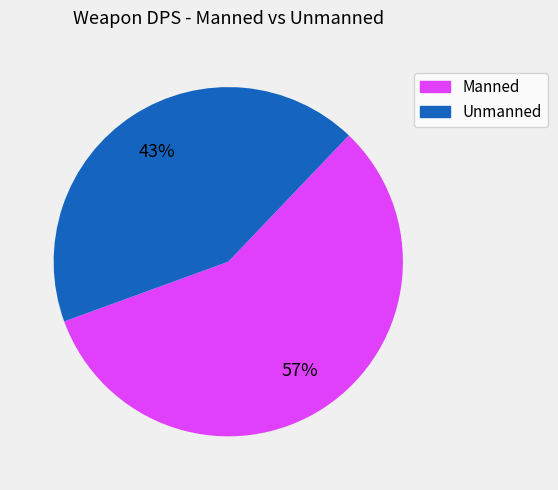

Is there any slice that represents more than half of the pie?

Yes